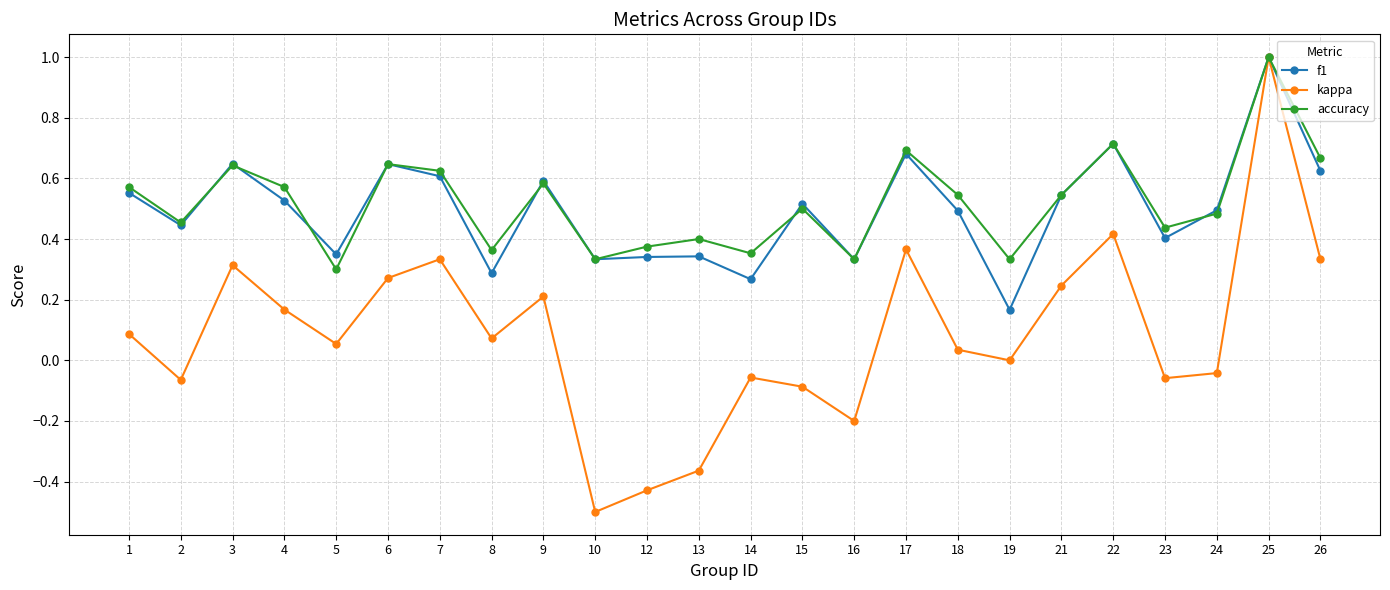

How many series are shown in this chart?

3